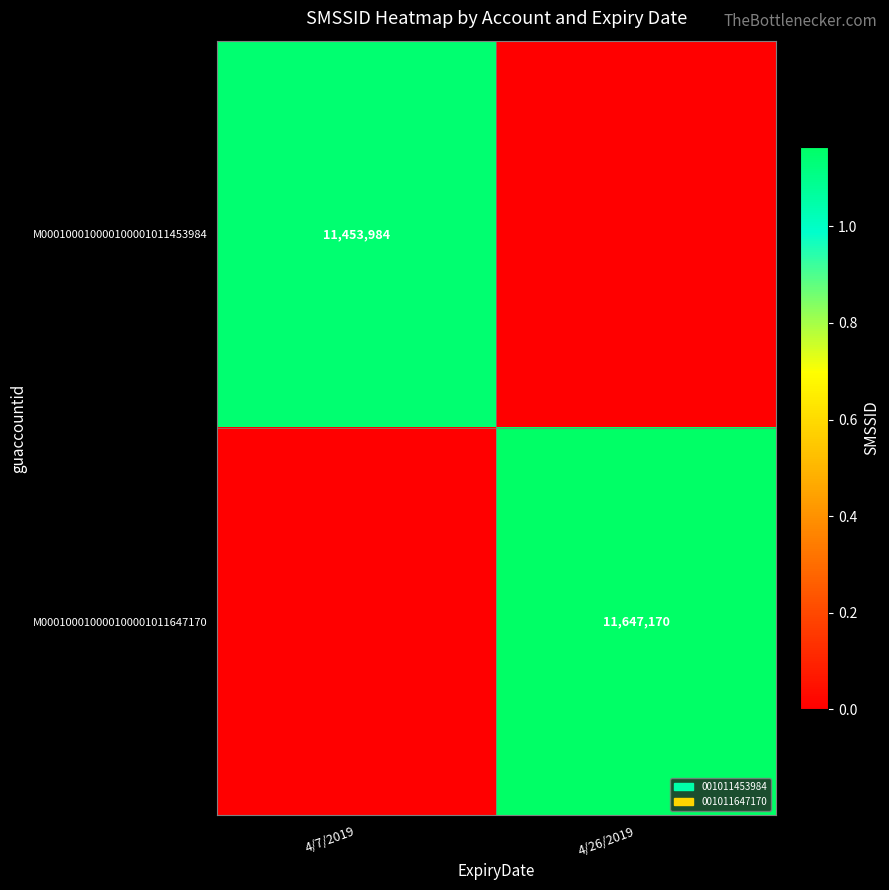

Is the value of M000100010000100001011453984 at 4/7/2019 greater than the value of M000100010000100001011647170 at 4/26/2019?

No